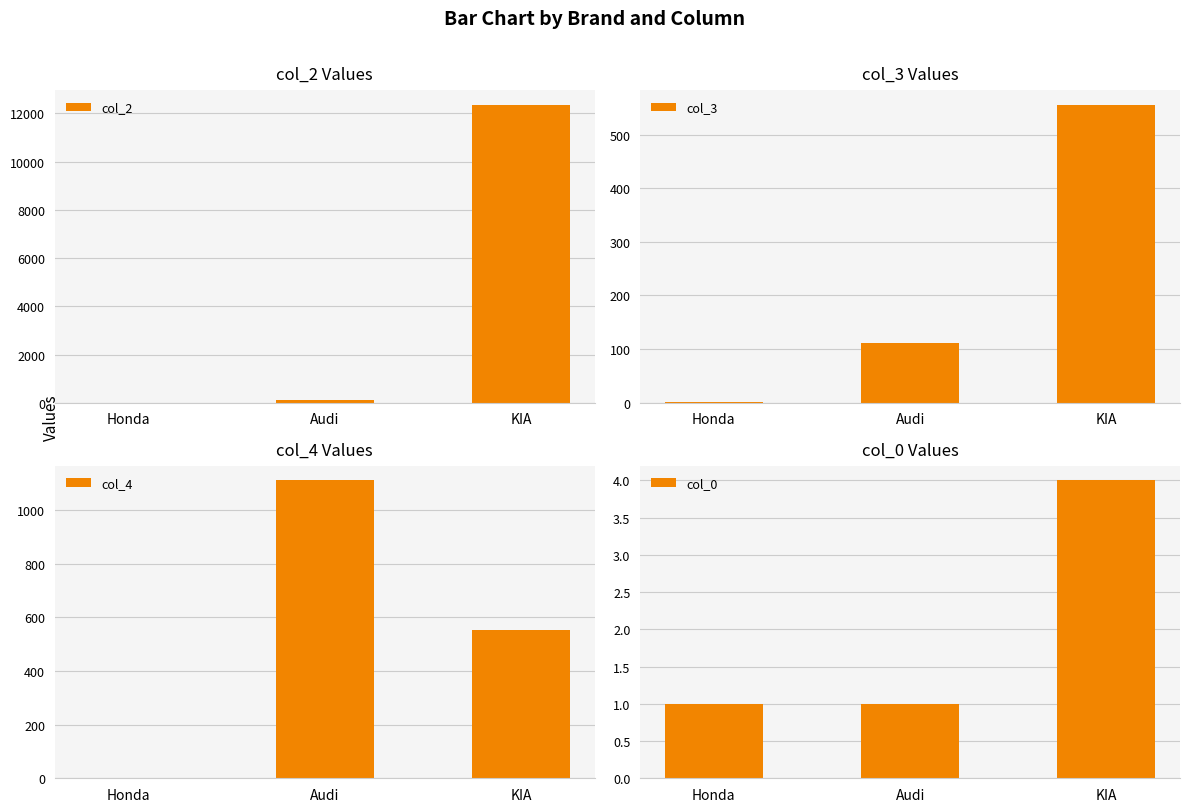

Reading right to left, what are all the values shown in this chart?

col_2: KIA=12345	Audi=111	Honda=1
col_3: KIA=555	Audi=111	Honda=1
col_4: KIA=555	Audi=1111	Honda=1
col_0: KIA=4	Audi=1	Honda=1